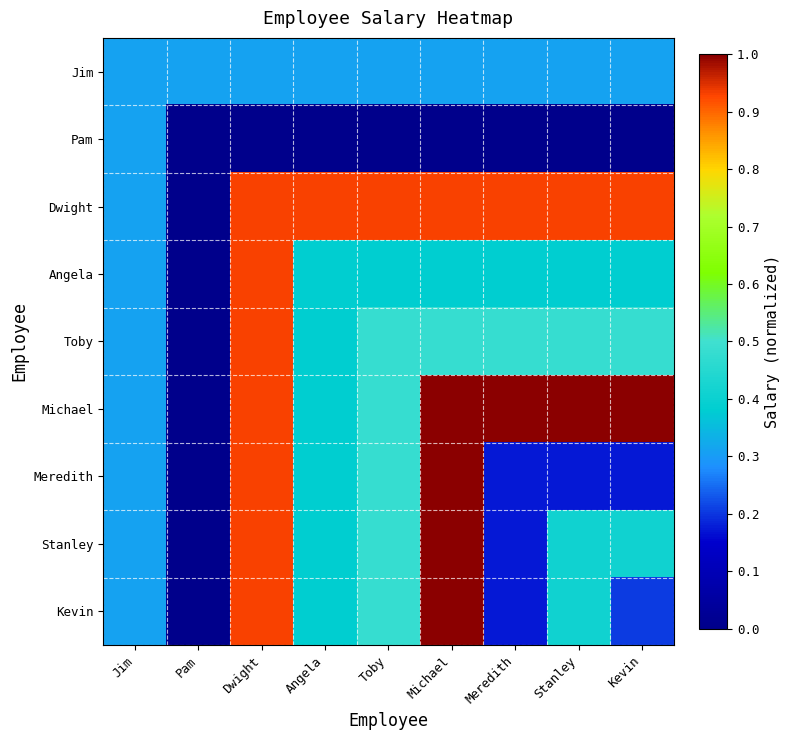

Between Meredith and Kevin, which series saw the biggest shift?

Stanley